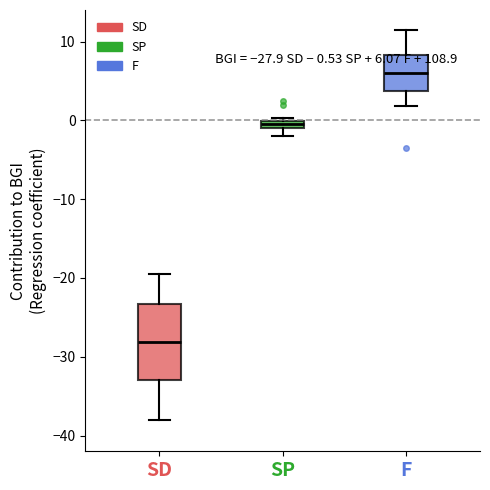

Which box's median line is the lowest?

SD